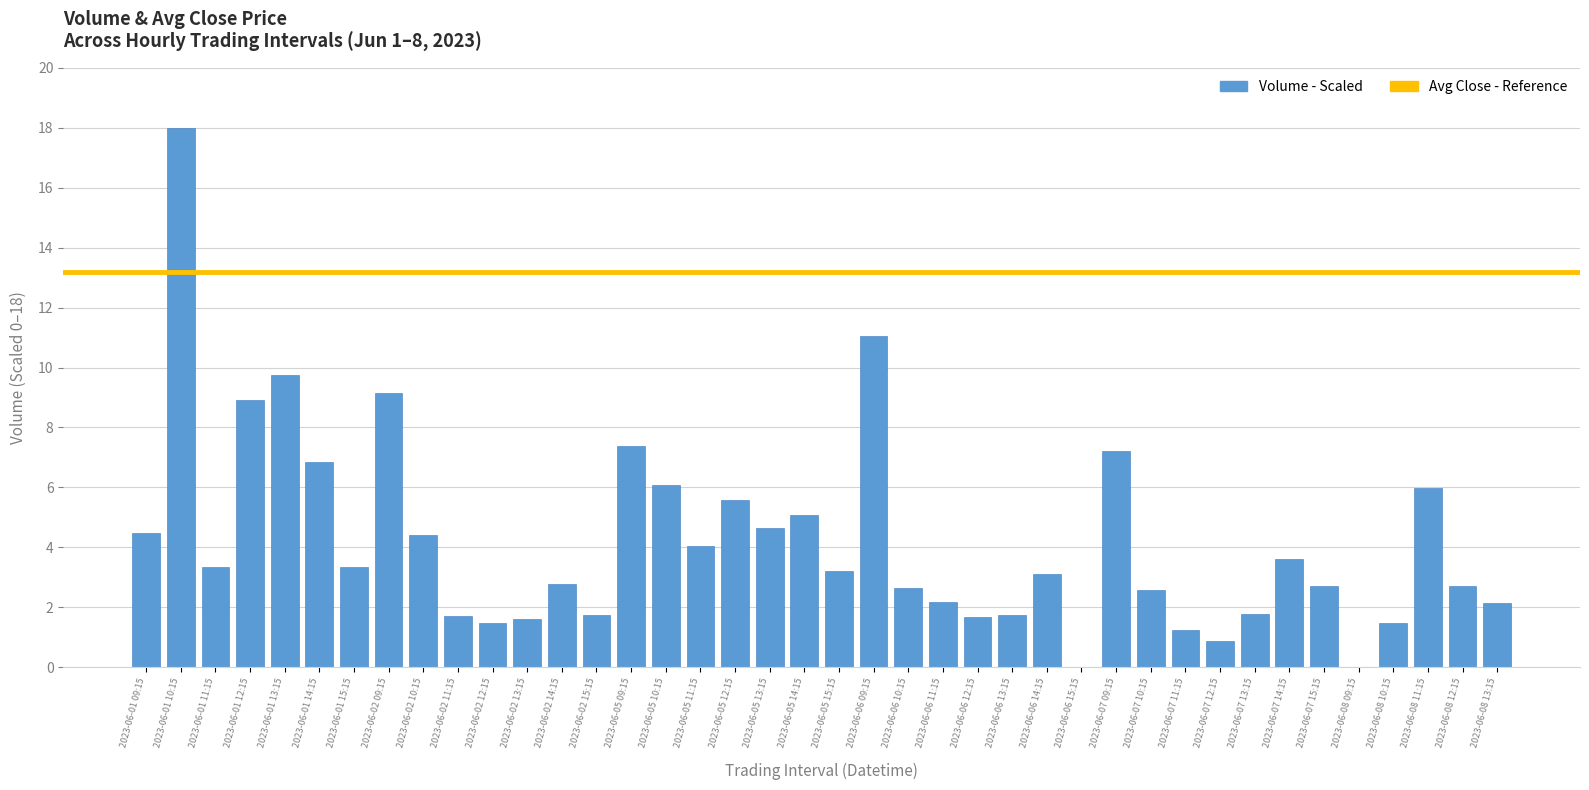

Which category has the highest value across all series?

2023-06-01 10:15